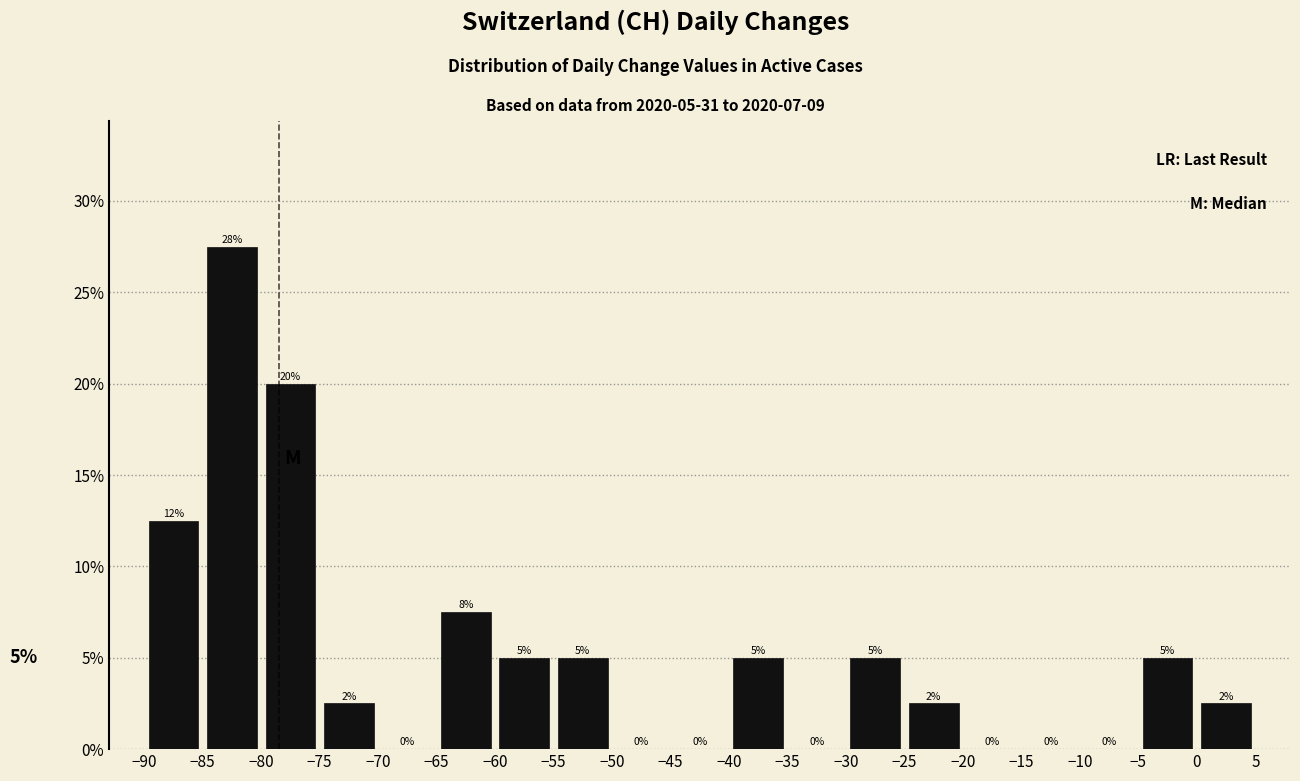

Which range on the x-axis has the tallest bar?

-85 to -80